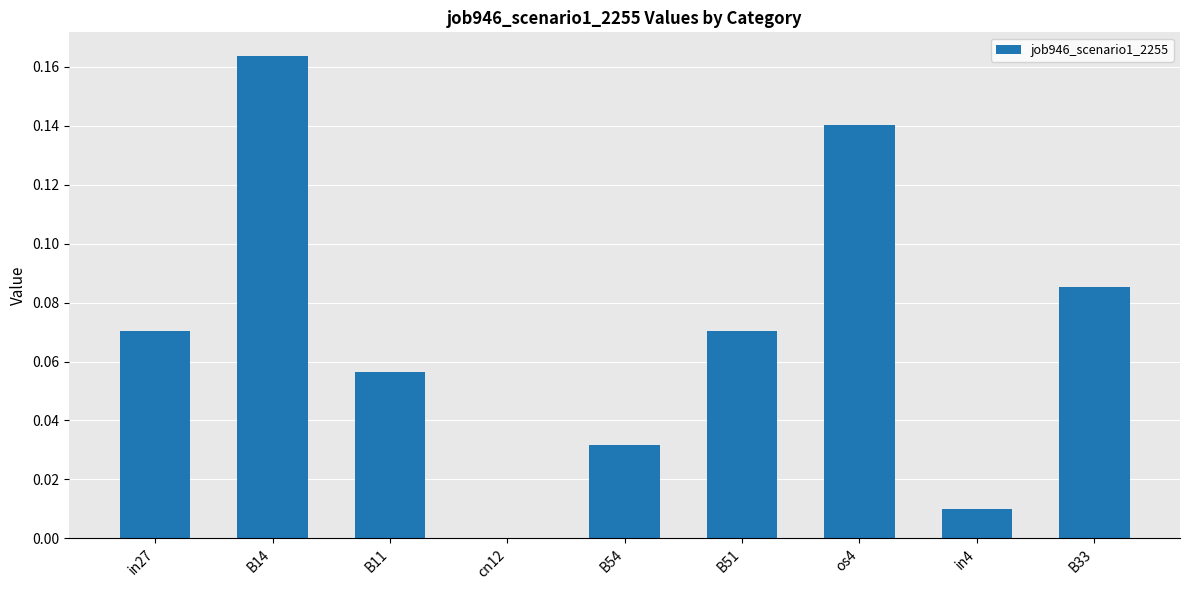

What is the sum of all values?

0.6